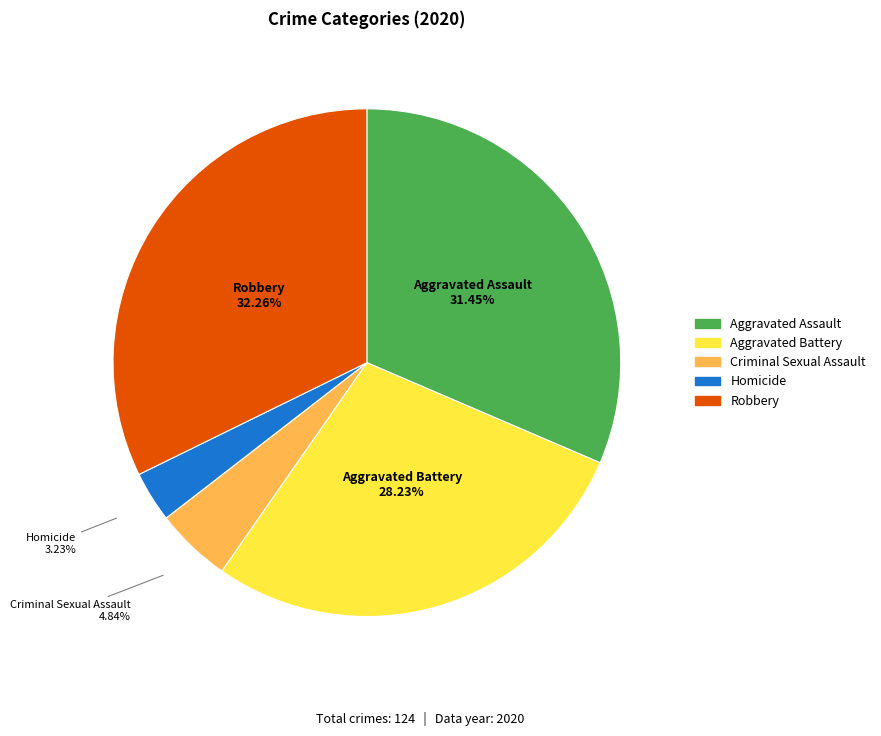

What percentage is the Criminal Sexual Assault slice, to the nearest percent?

5%